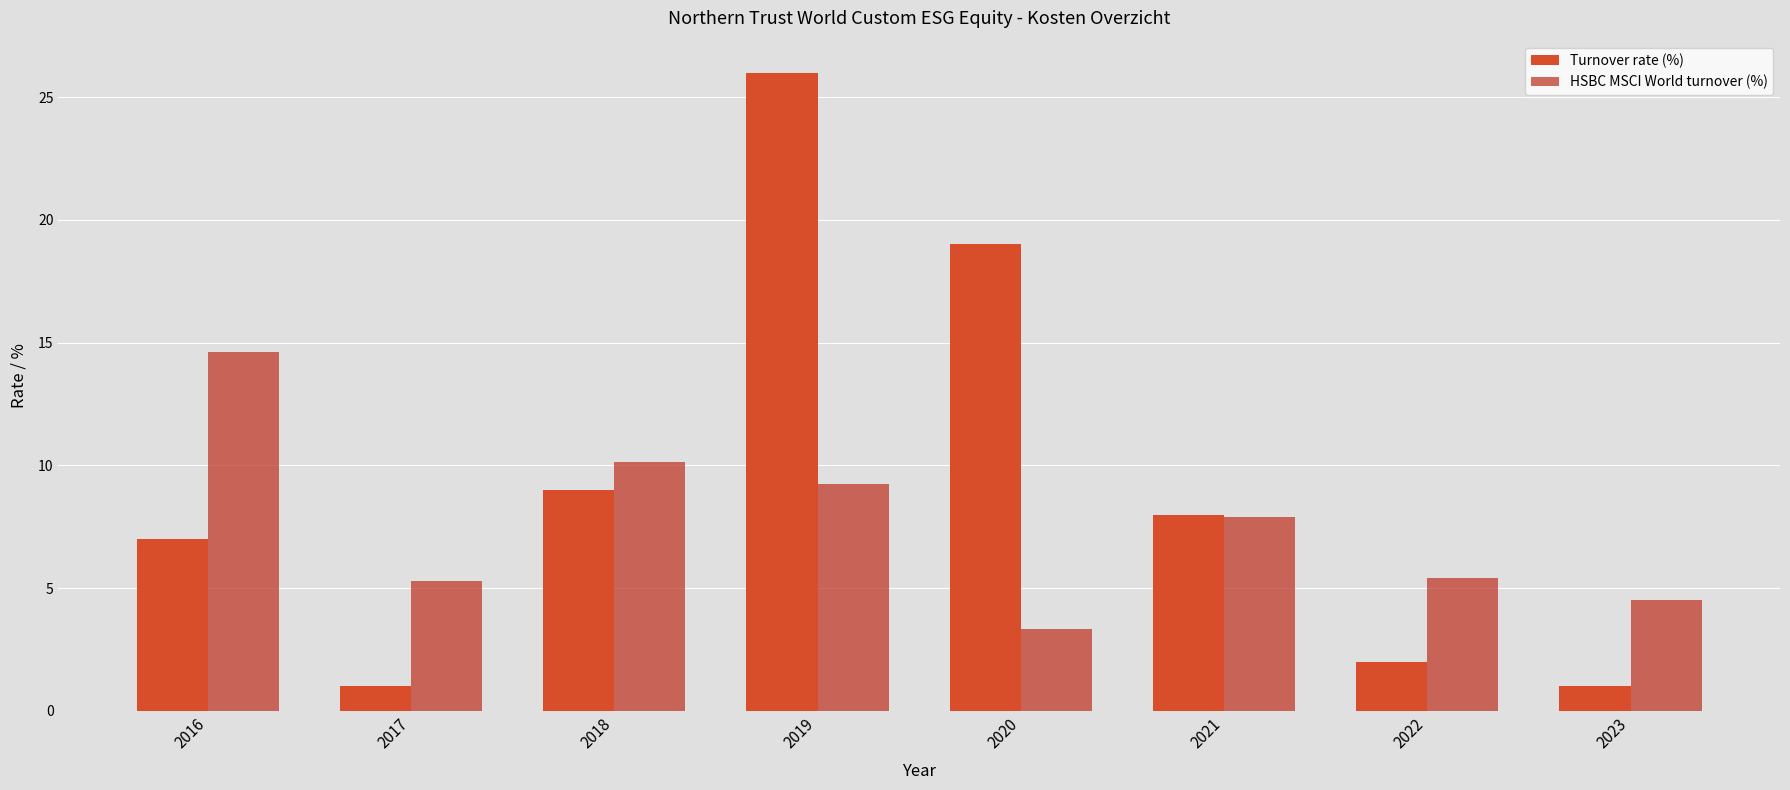

What is the sum of the HSBC MSCI World turnover (%) values at 2021 and 2016?

22.6